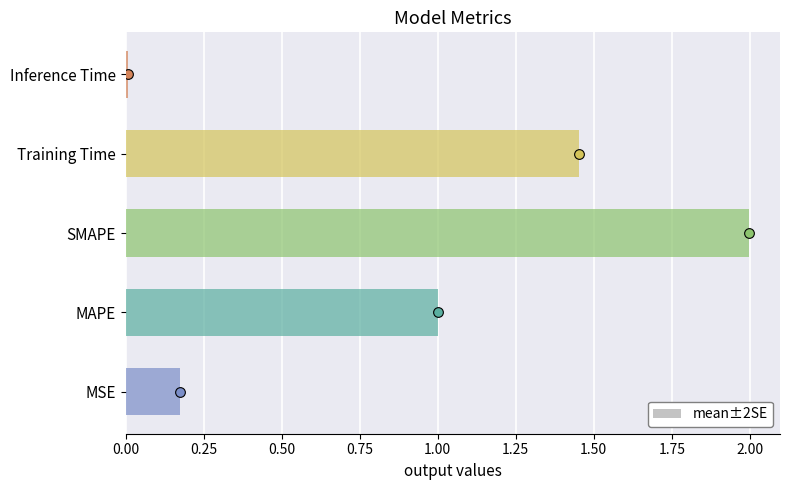

The chart shows a value of 0.0 at Inference Time. True or false?

True